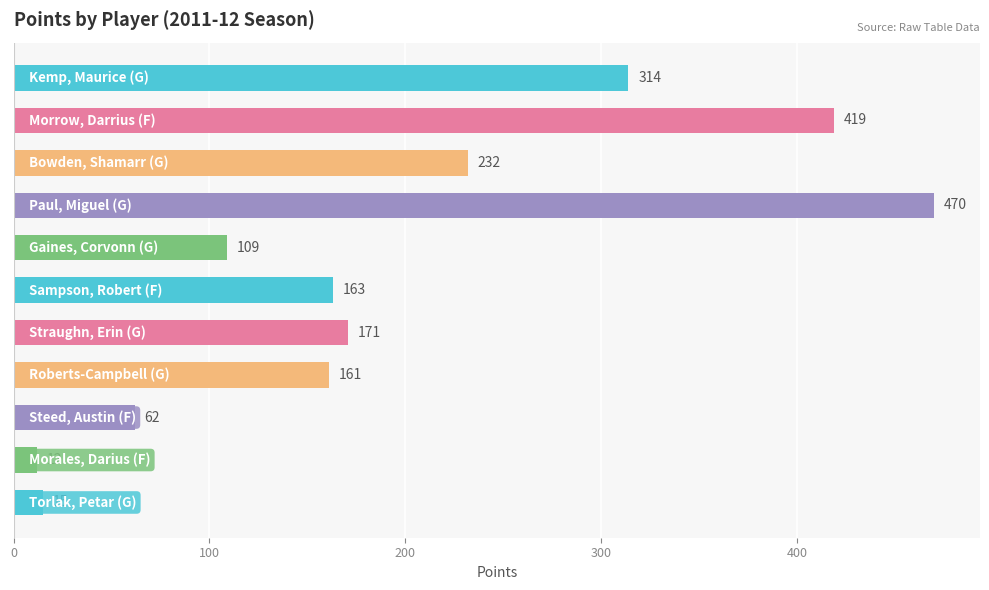

What is the difference between the second highest and second lowest values?

404